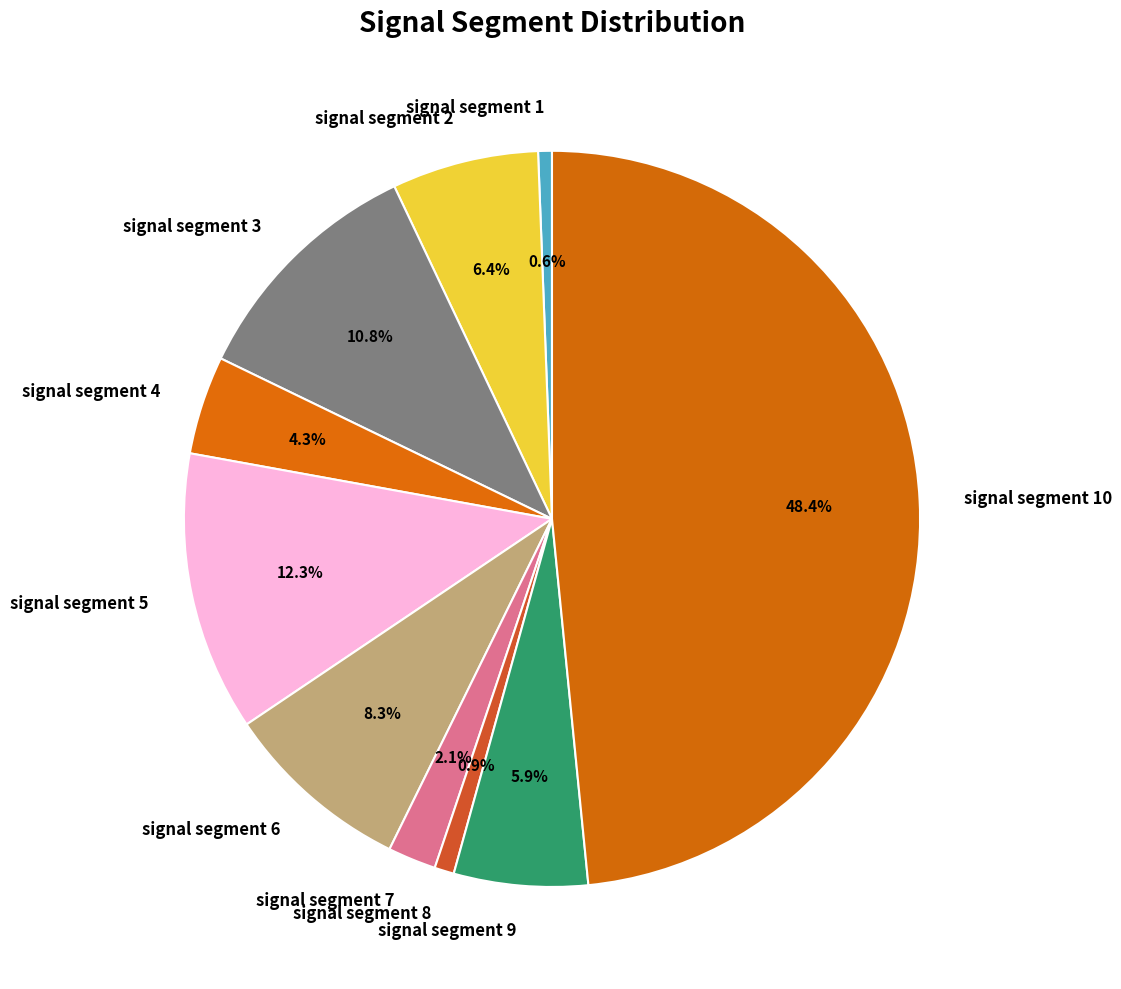

Between signal segment 1 and signal segment 2, which is larger?

signal segment 2